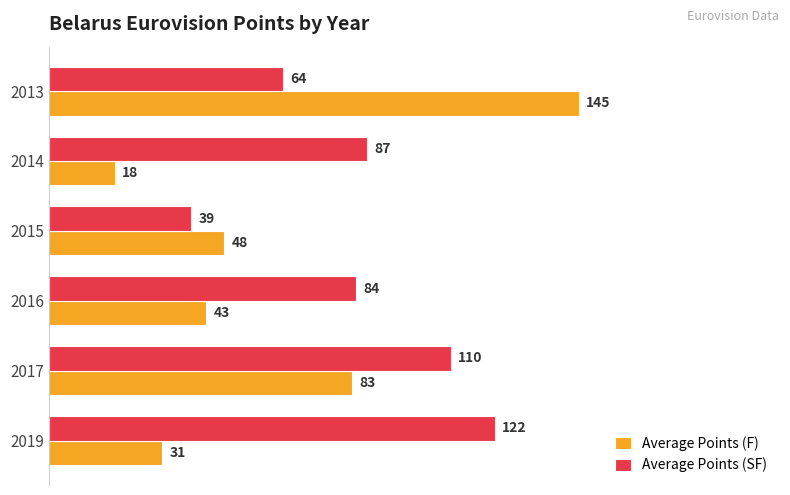

Between 2017 and 2014, which series saw the biggest shift?

Average Points (F)